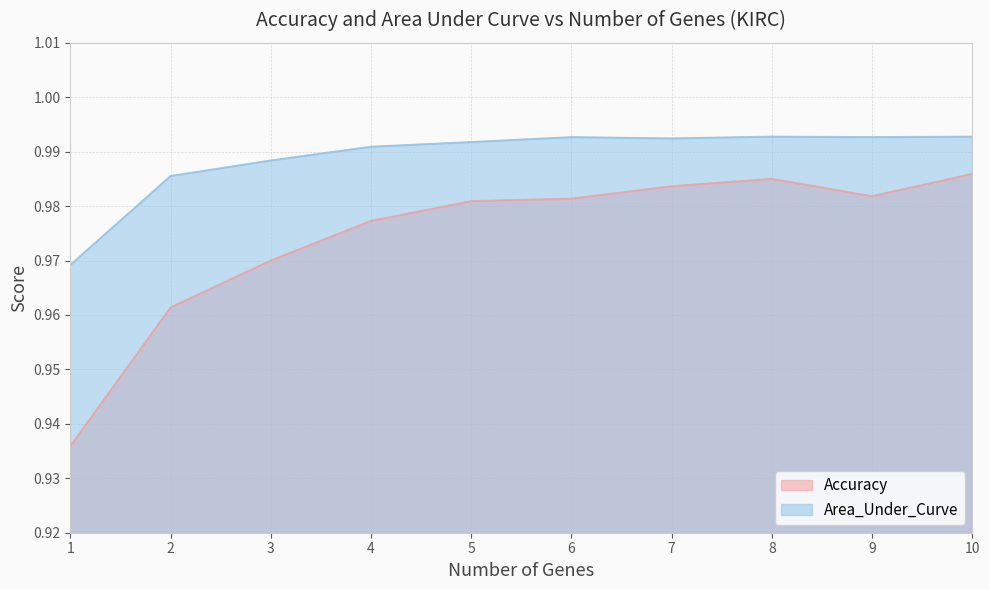

At which label does Accuracy reach its peak?

10